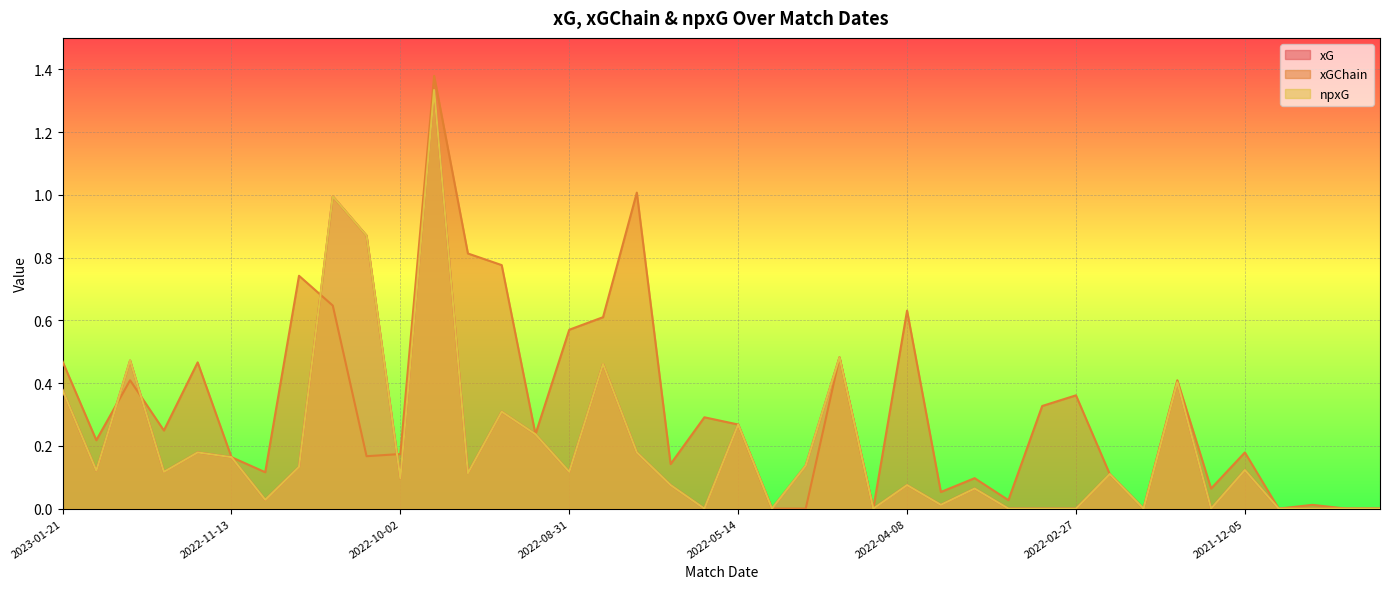

Which label corresponds to the smallest value in the chart?

2022-05-21